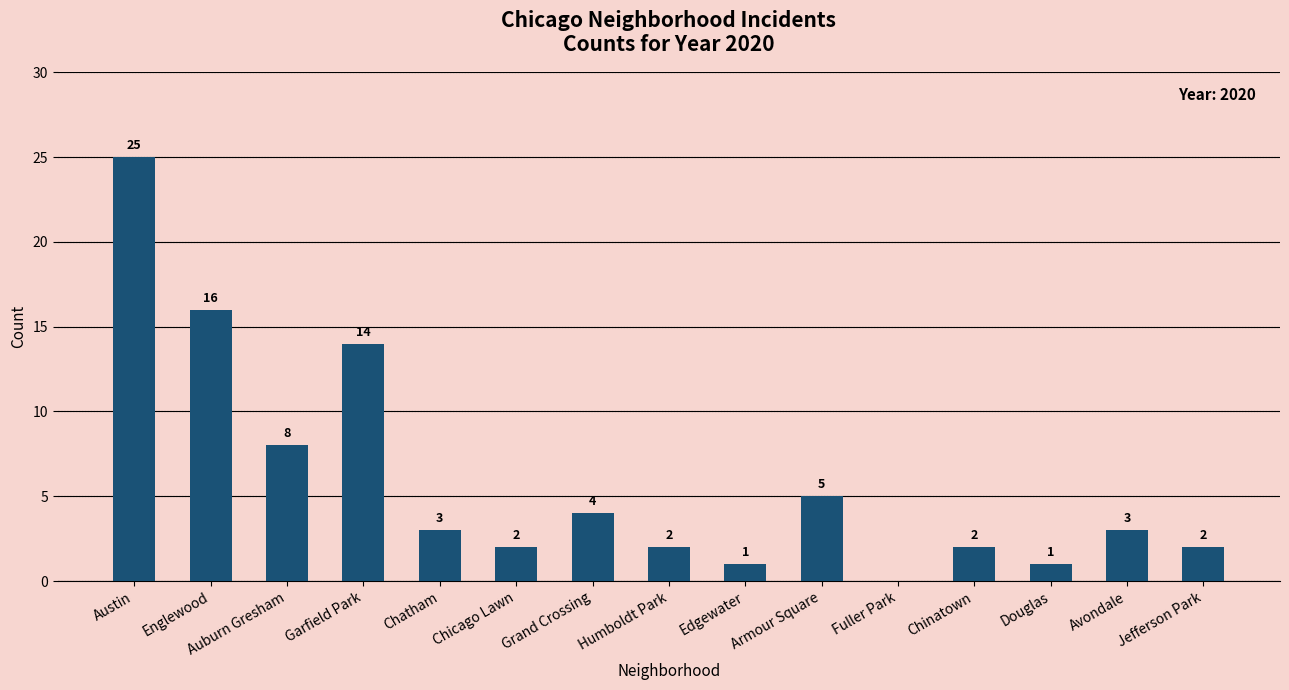

What is the sum of the values at Auburn Gresham and Armour Square?

13